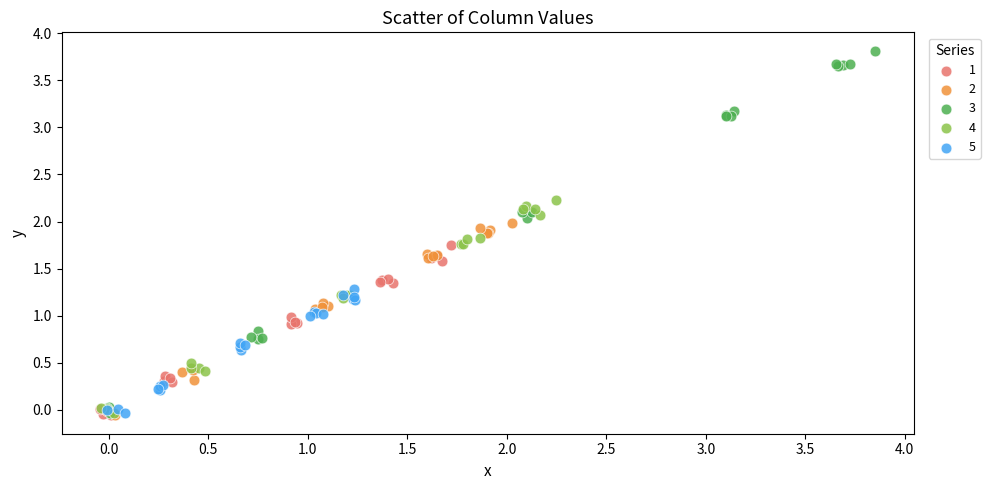

Which series reaches the maximum Y coordinate?

3